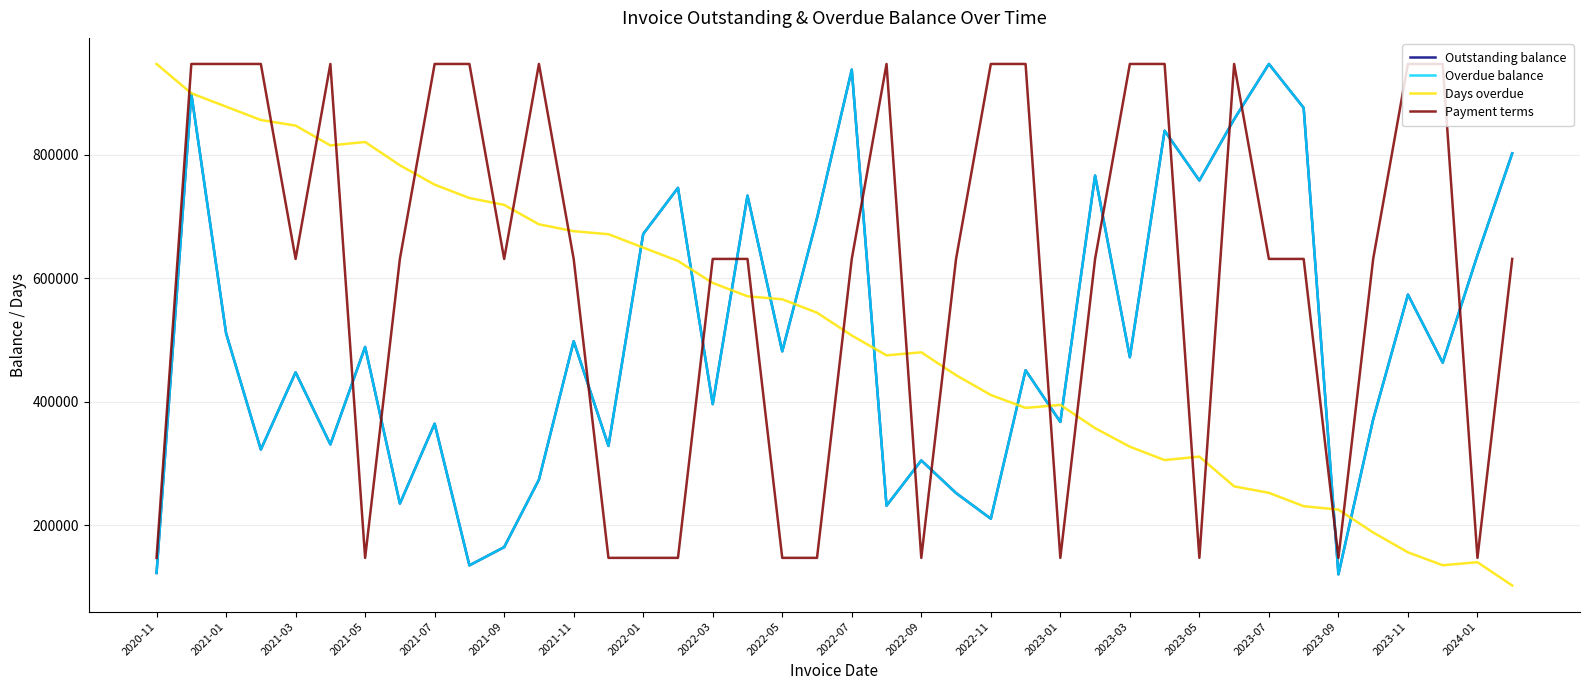

What is the maximum value for Days overdue?

946887.0